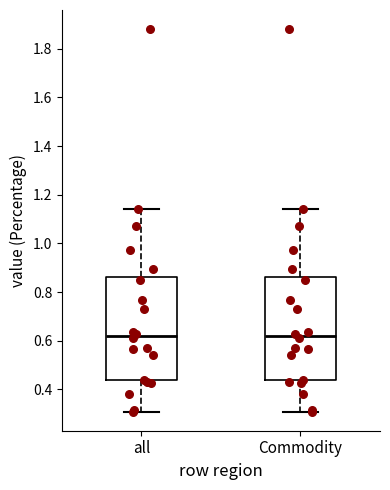

Reading left to right, transcribe this box plot: for each box, give where its median line is, the range the box spans, and where its two whiskers end, as read against the y-axis. The values are not printed on the chart, so give them approximately, as read against the axis.

all: median 0.62, box 0.44 to 0.86, whiskers 0.30 to 1.14
Commodity: median 0.62, box 0.44 to 0.86, whiskers 0.30 to 1.14